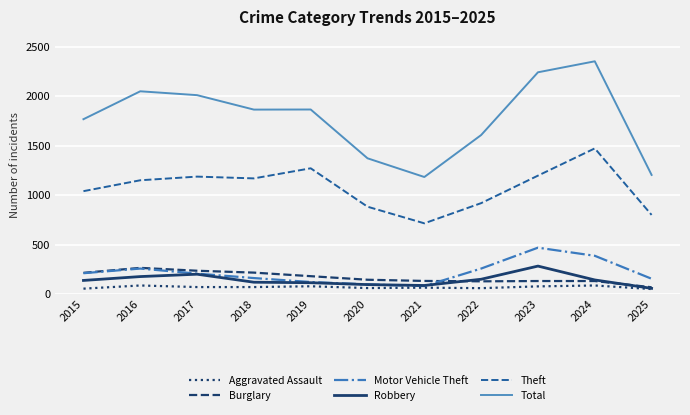

How many lines are shown in the chart?

6